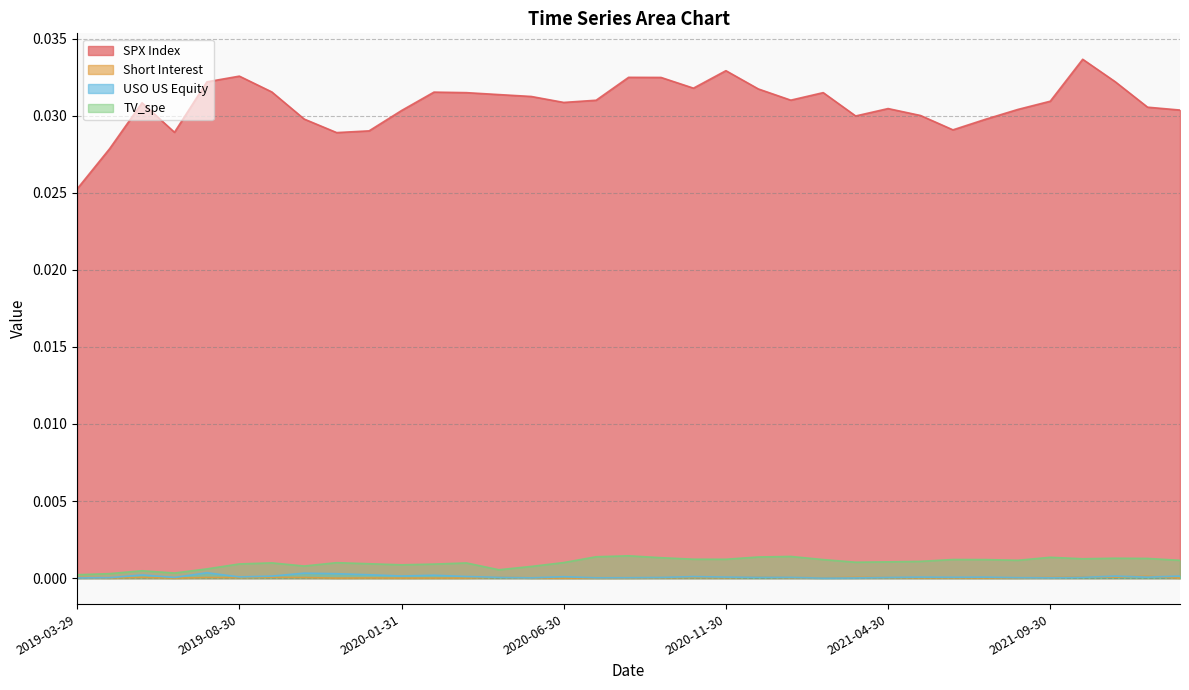

At which label is SPX Index closest to 0?

2019-03-29